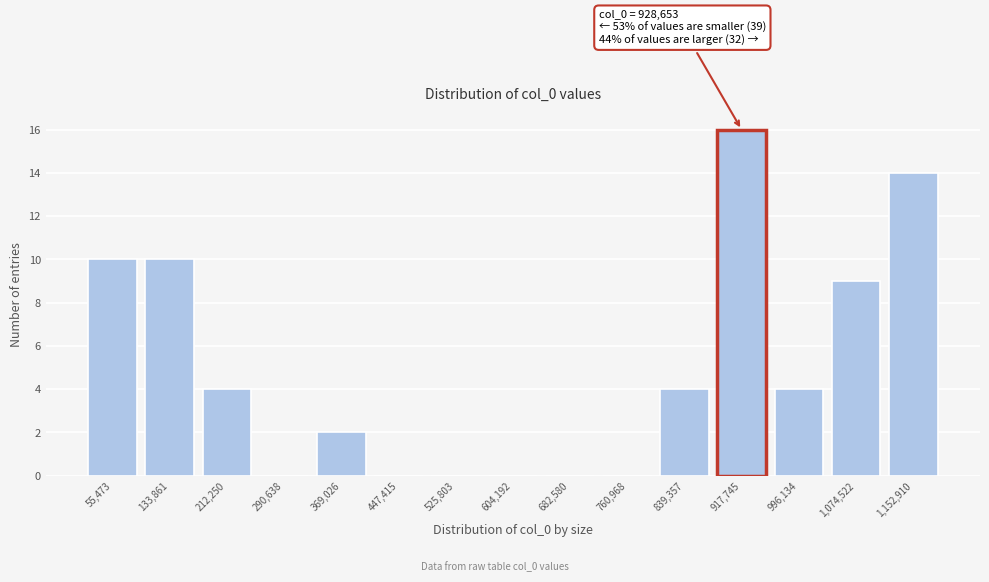

Over which range of the x-axis is the bar tallest?

880000 to 960000